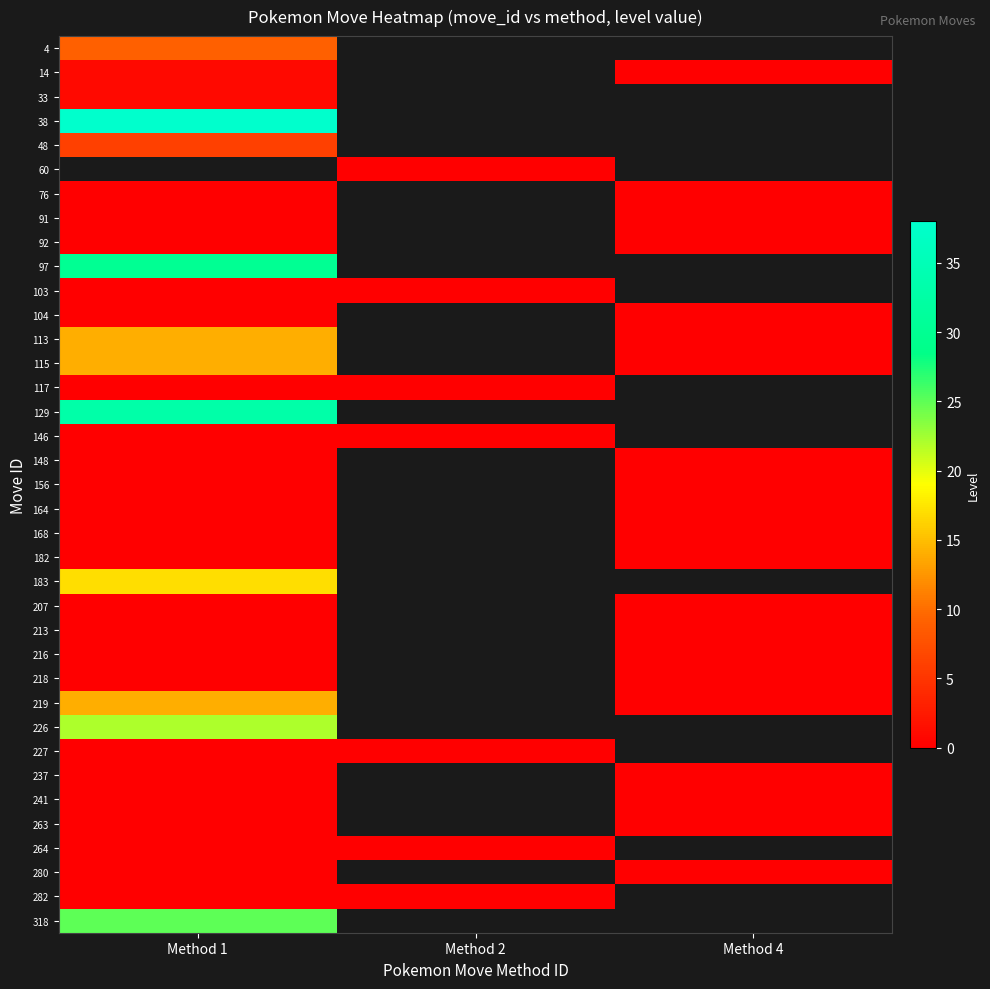

At which category does the chart reach its peak across all series?

Method 1